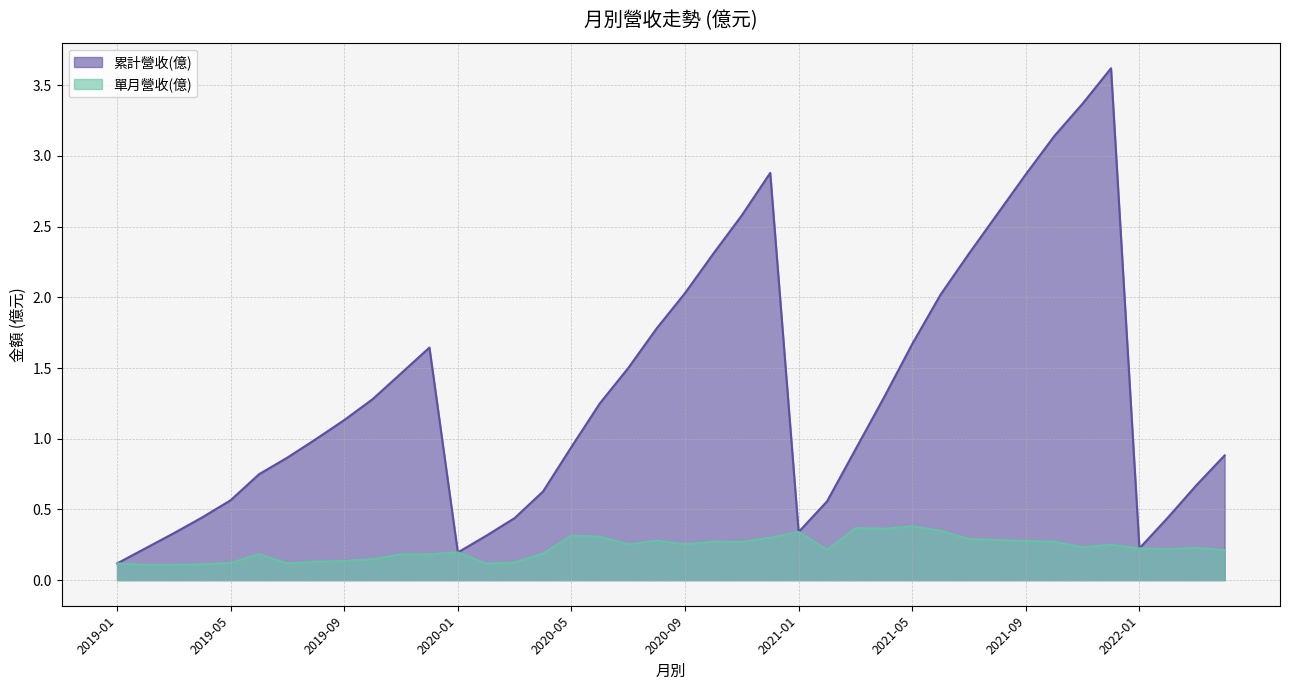

What value does the 累計營收(億) series have at 2022-02?

0.4